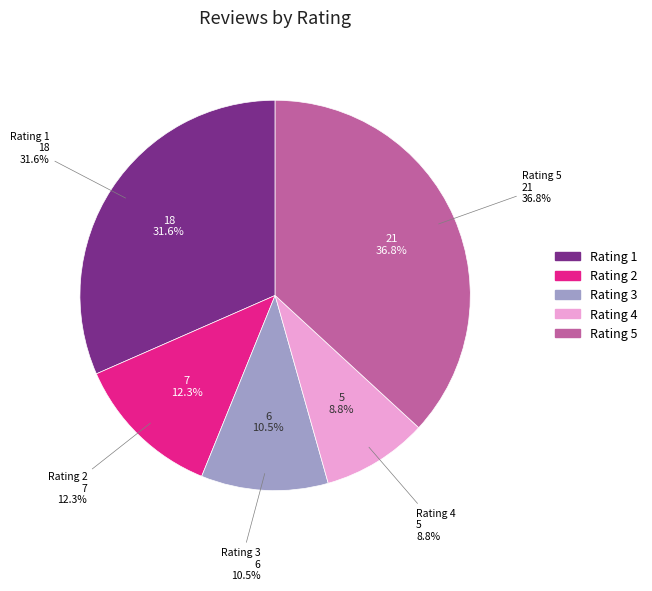

What percentage is NOT represented by 2?

87.7%